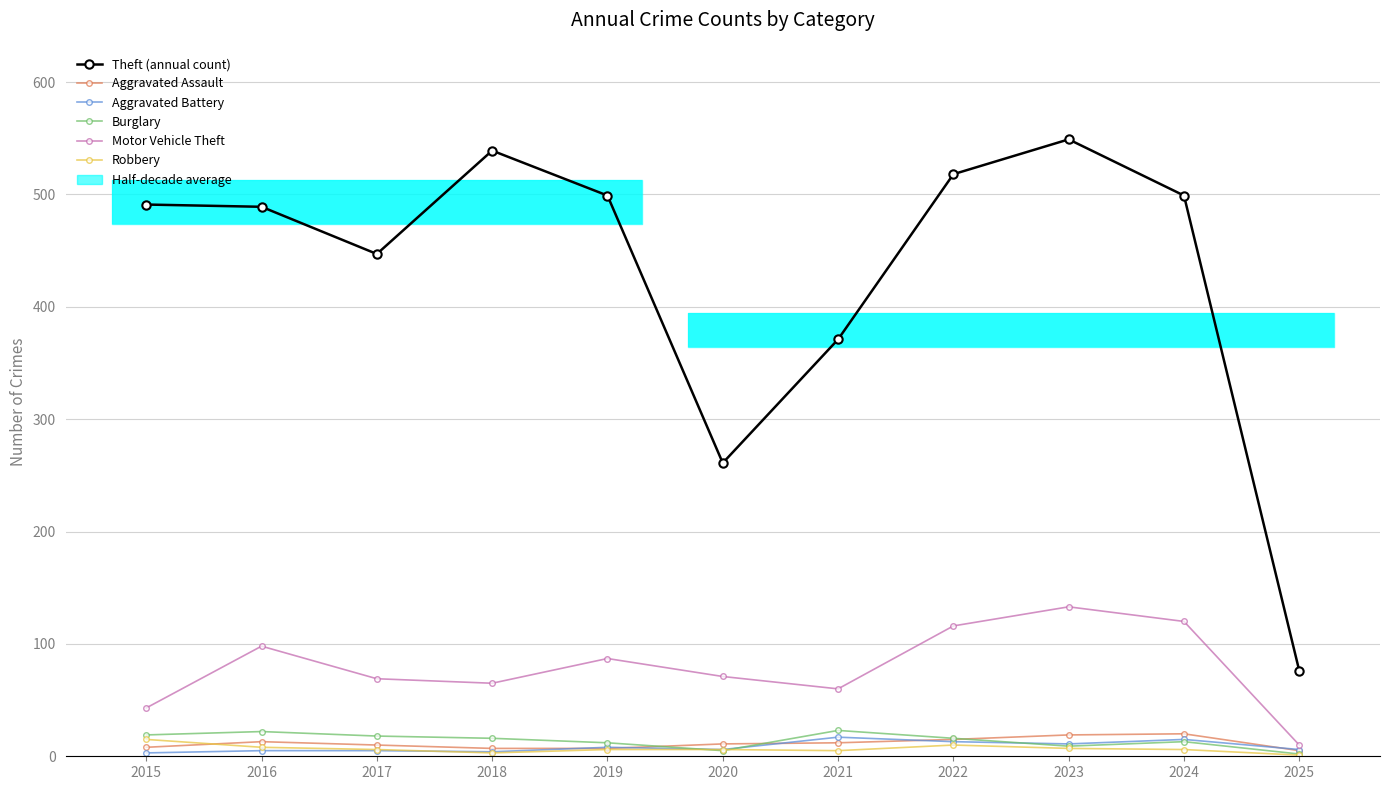

Is it true that Robbery equals 6 at 2019?

True